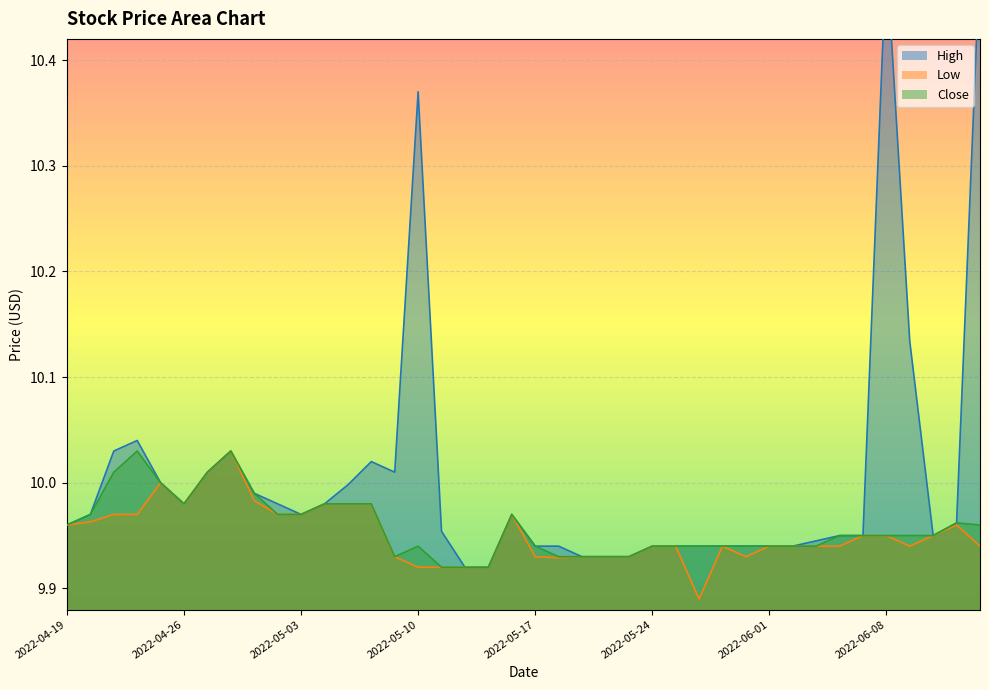

Rank the series at 2022-05-11 from highest to lowest value.

High, Low, Close